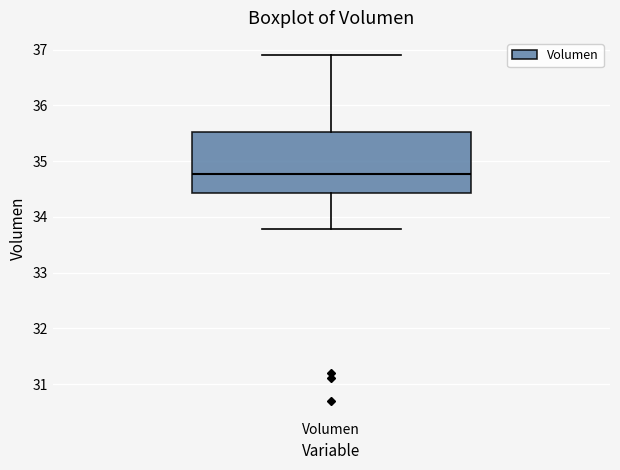

Where is the upper edge of the box for Volumen on the y-axis? The values are not printed on the chart, so give them approximately, as read against the axis.

35.5